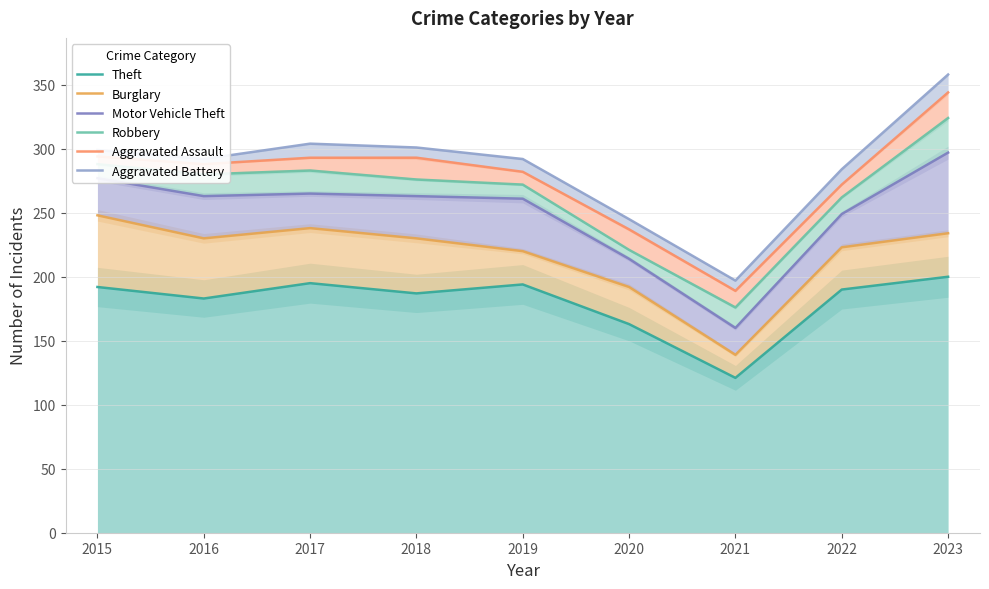

True or false: Motor Vehicle Theft has a value of 160 at 2021.

True